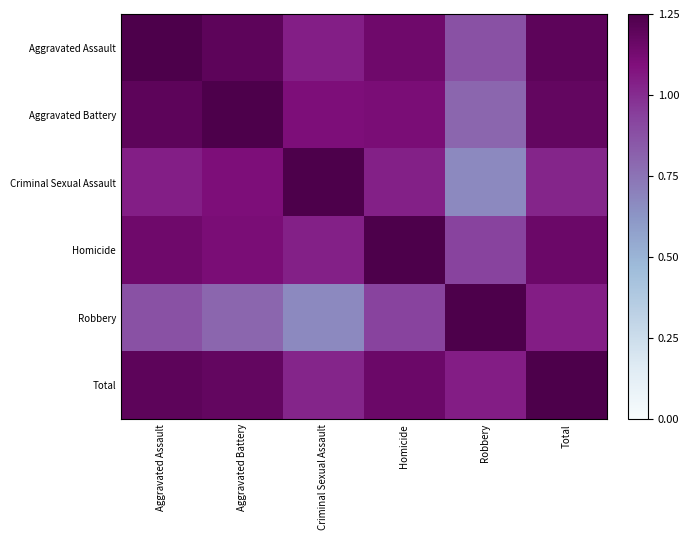

At Aggravated Battery, list the series in order from smallest to largest.

Robbery, Criminal Sexual Assault, Homicide, Total, Aggravated Assault, Aggravated Battery